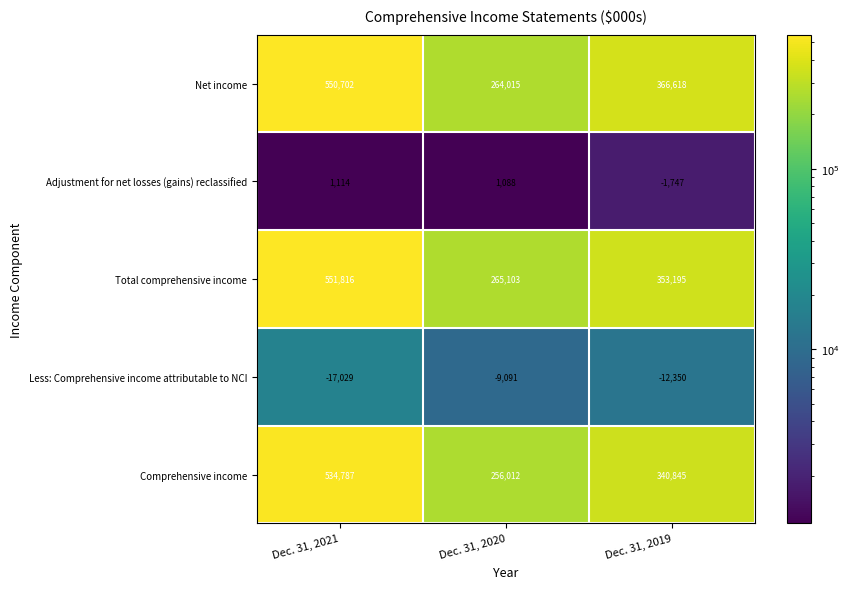

At which category does the chart reach its peak across all series?

Dec. 31, 2021